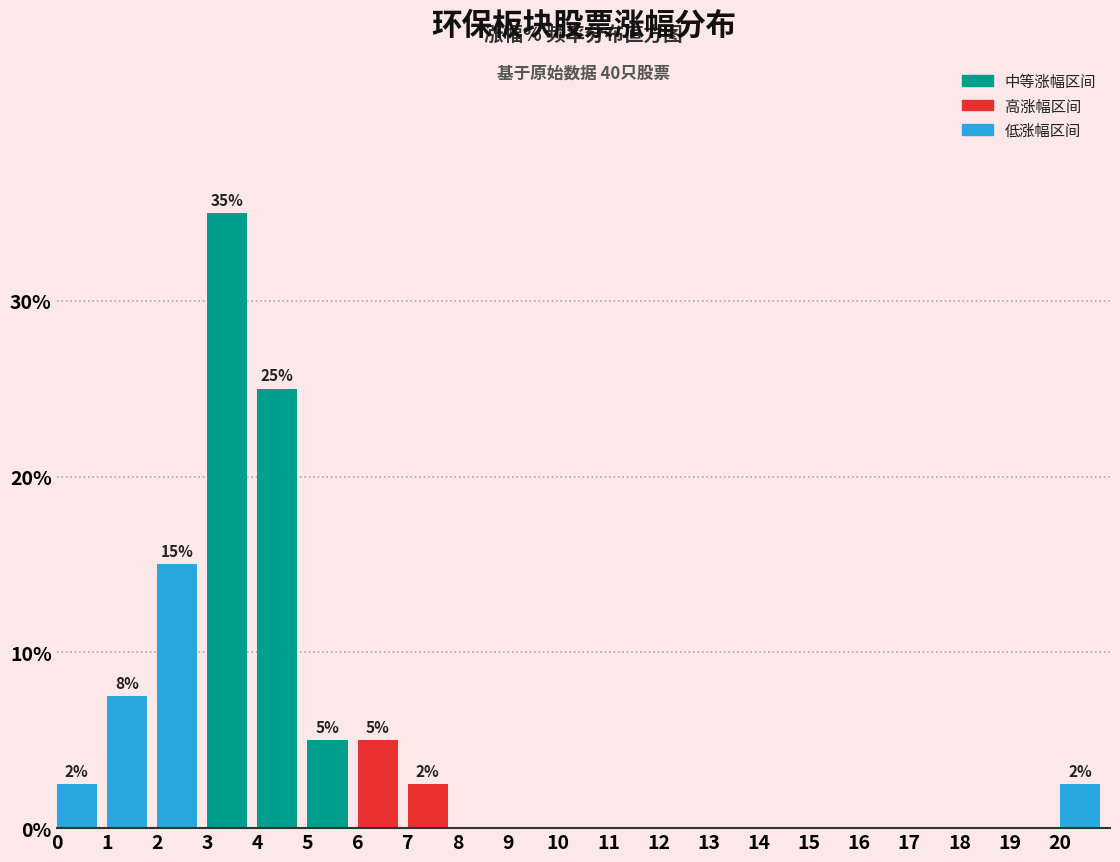

Over which range of the x-axis is the bar tallest?

3 to 4